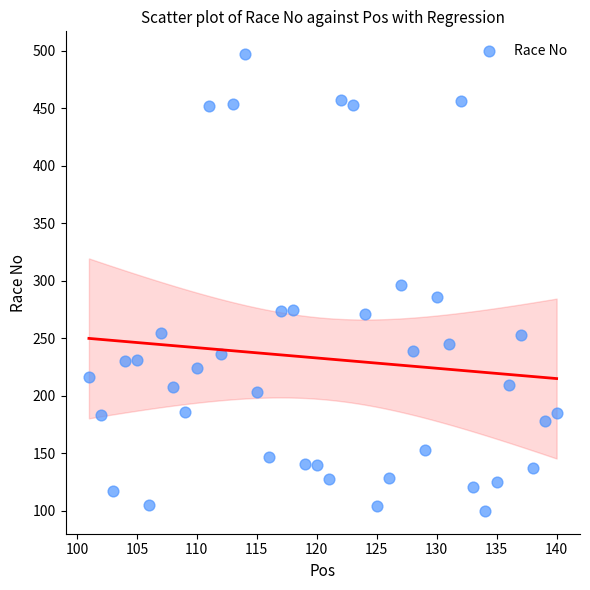

What is the range of Y values (max minus min)?

397